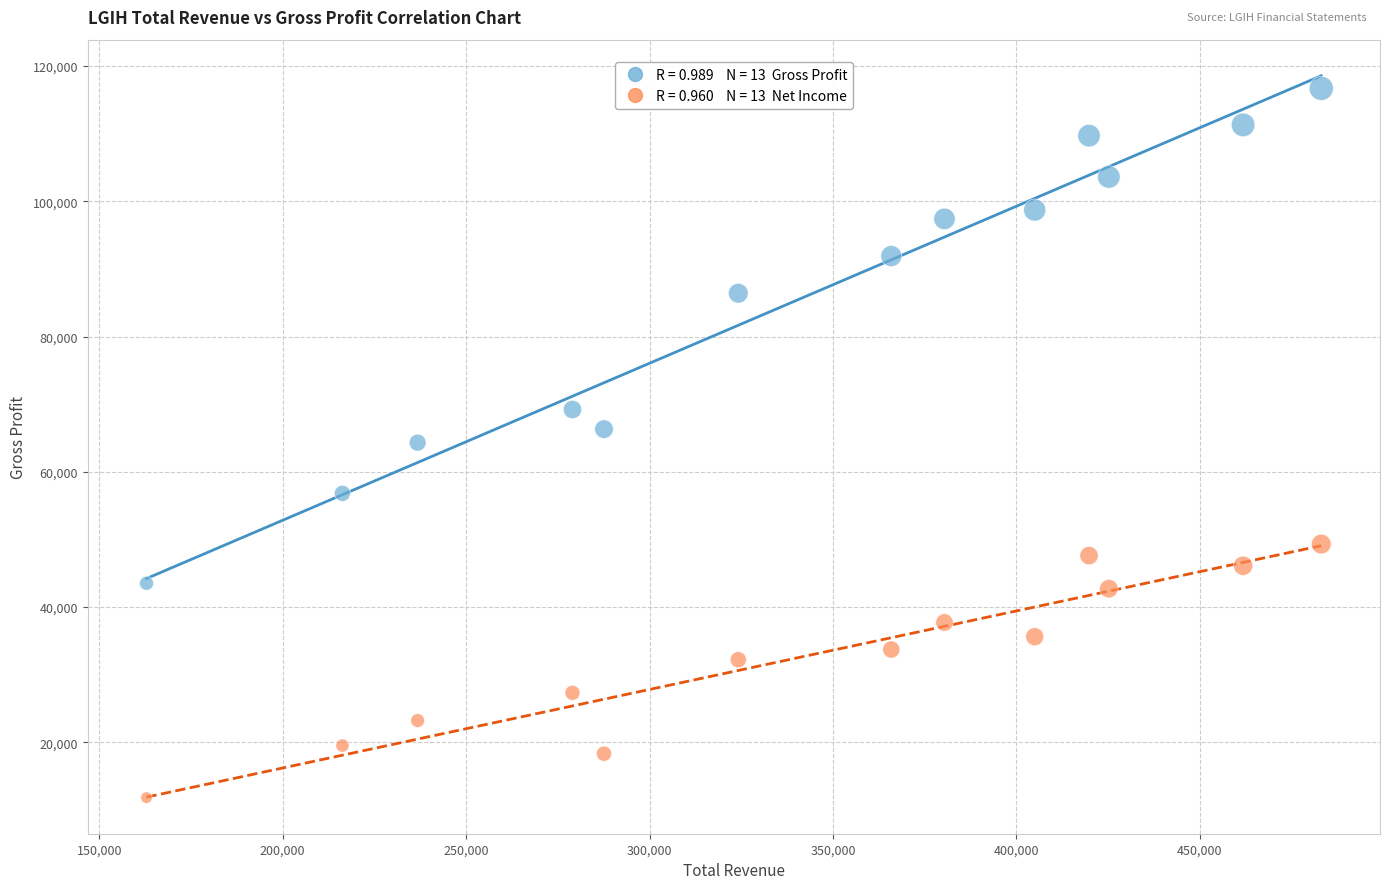

Across all data points, what is the range of Y values (max minus min)?

104900